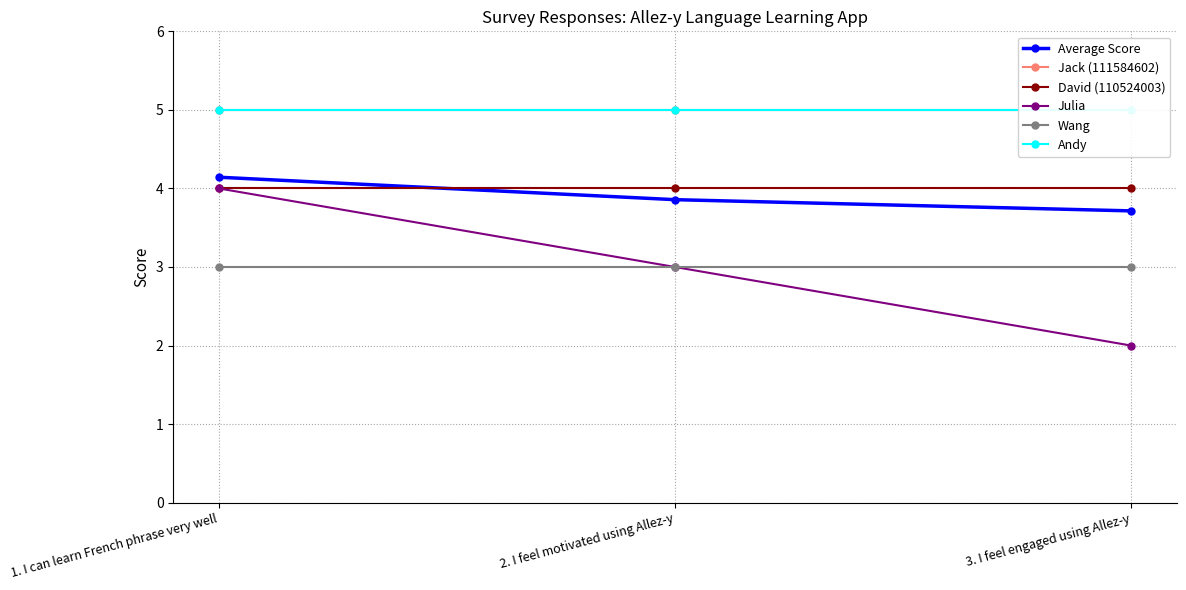

Rank the series at 3. I feel engaged using Allez-y from highest to lowest value.

Jack (111584602), Andy, David (110524003), Average Score, Wang, Julia